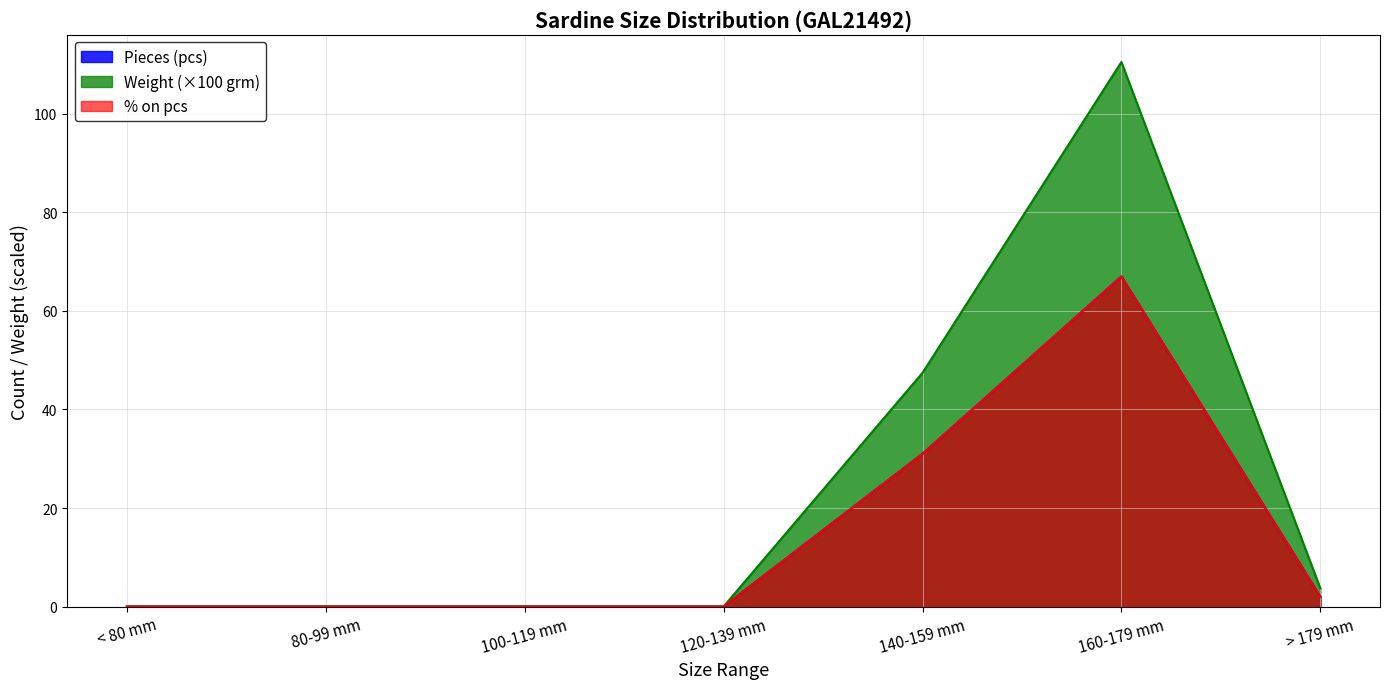

Which series has the largest total across all categories?

160-179 mm